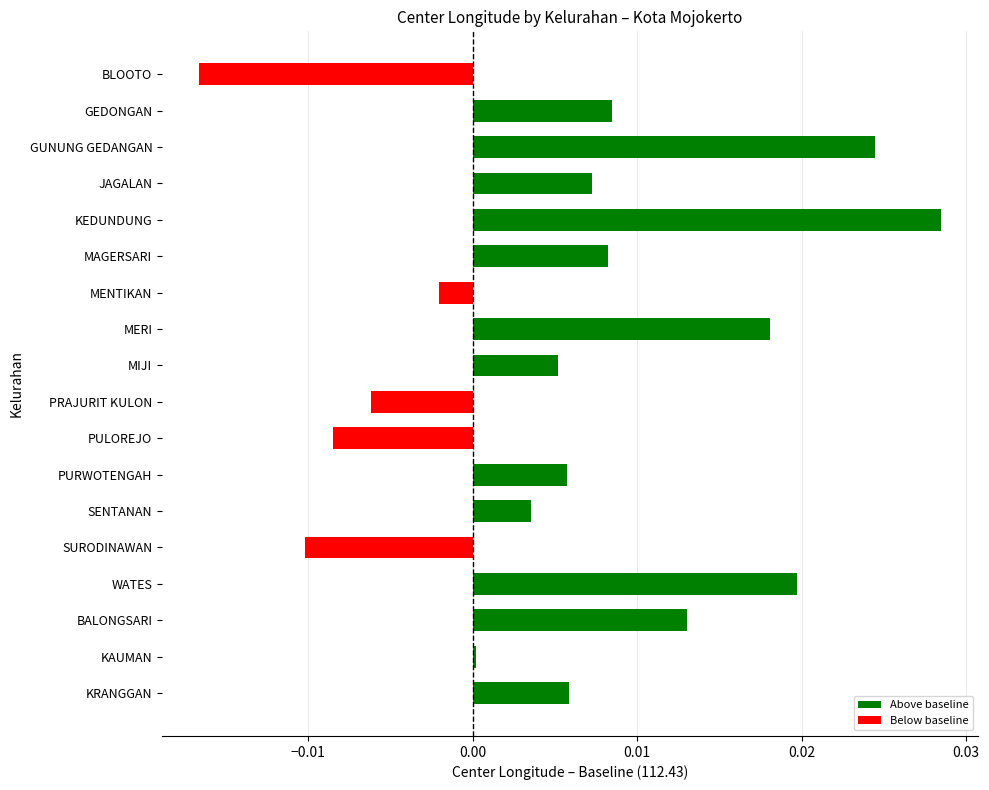

Which category has the lowest value across all series?

BLOOTO